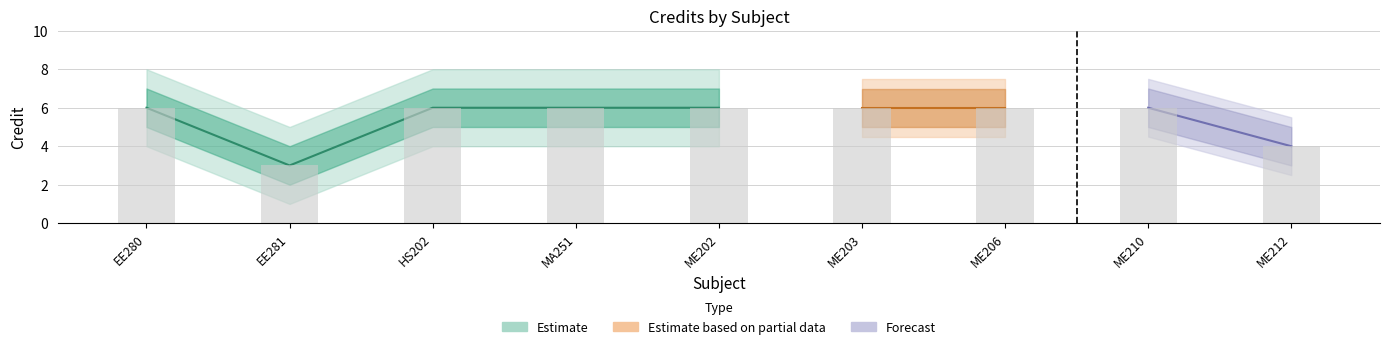

Between EE280 and HS202, which is larger?

EE280